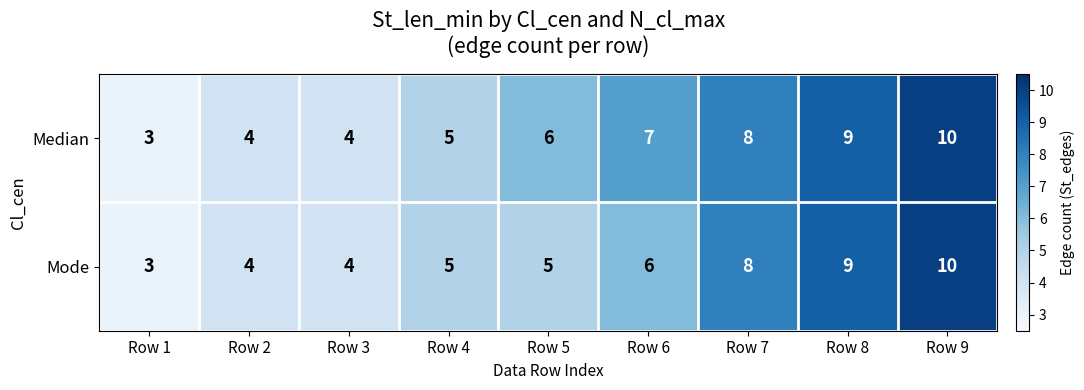

Between Row 2 and Row 5, which series saw the biggest shift?

Median